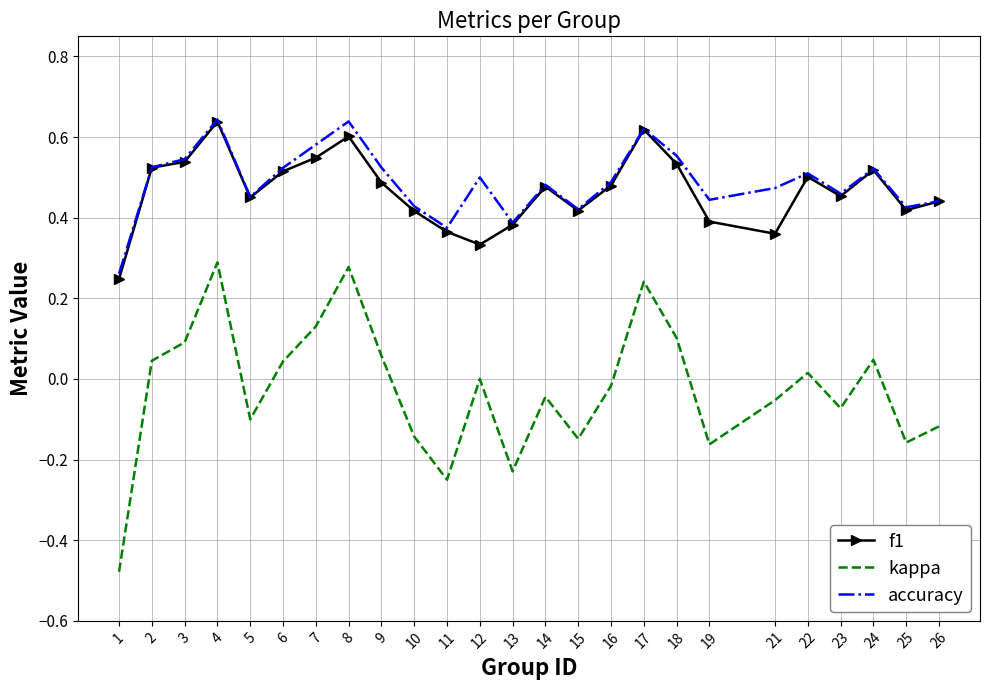

What is the difference between the maximum and minimum values in the kappa series?

0.8